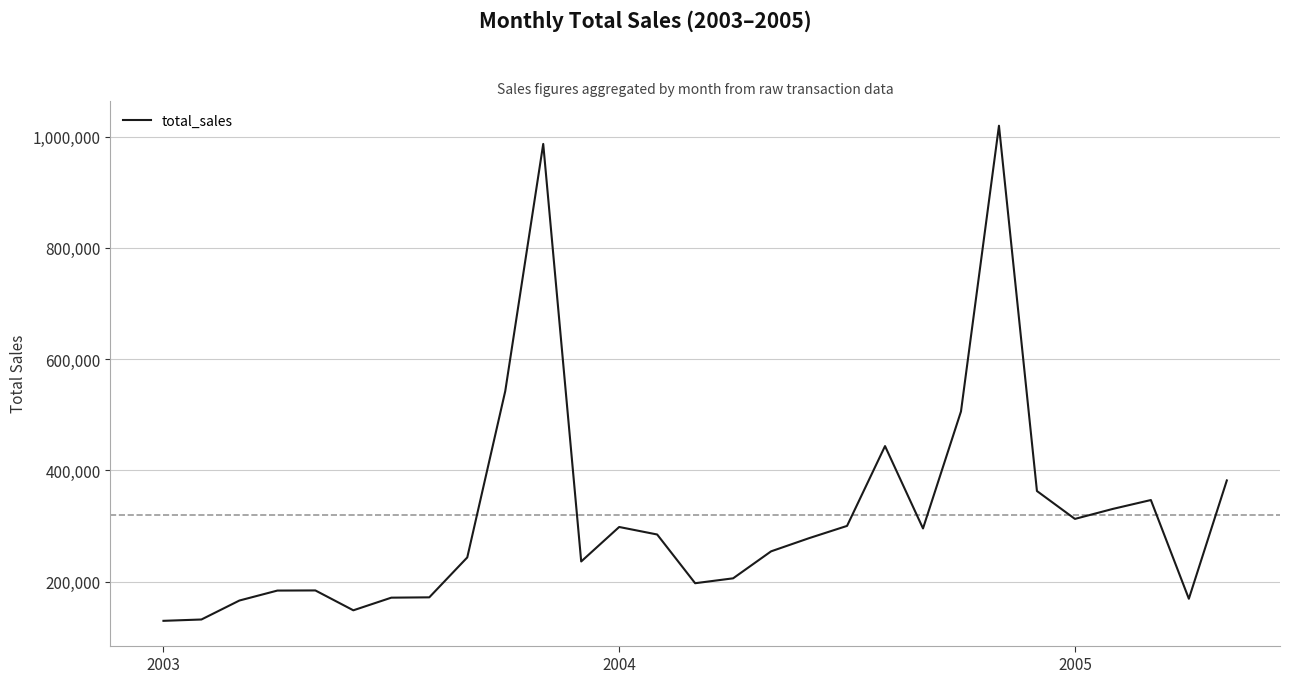

What is the difference between the maximum and minimum values?

889932.3